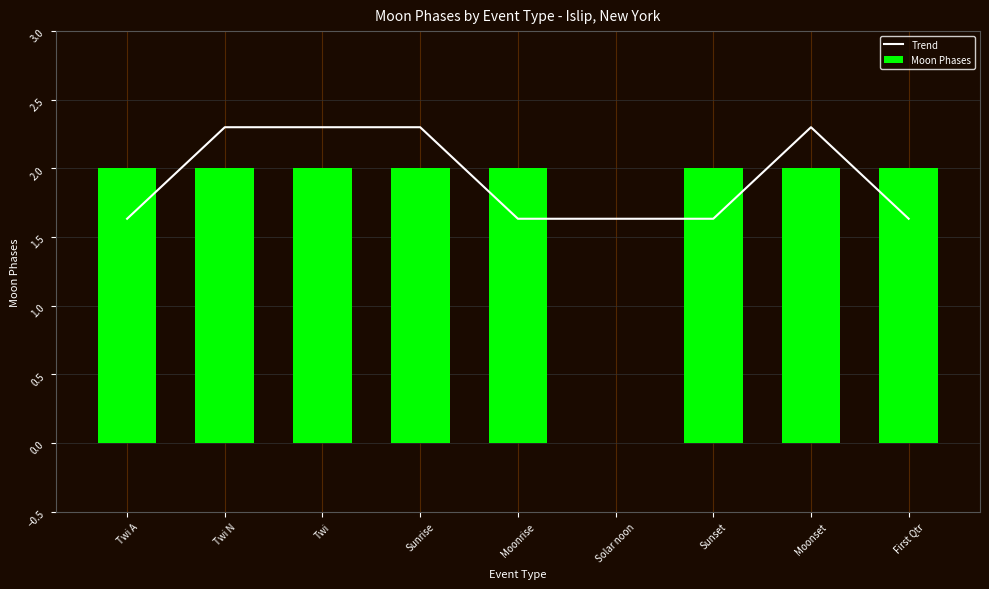

At First Qtr, list the series in order from smallest to largest.

Trend, Moon Phases